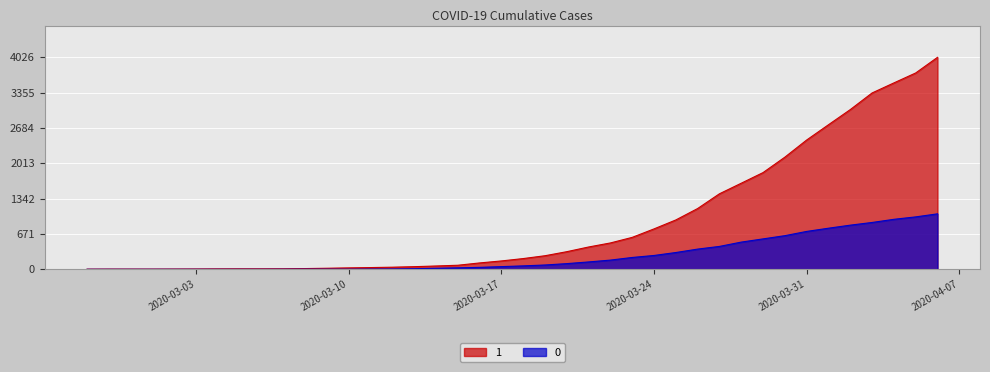

What is the maximum value for 0?

1054